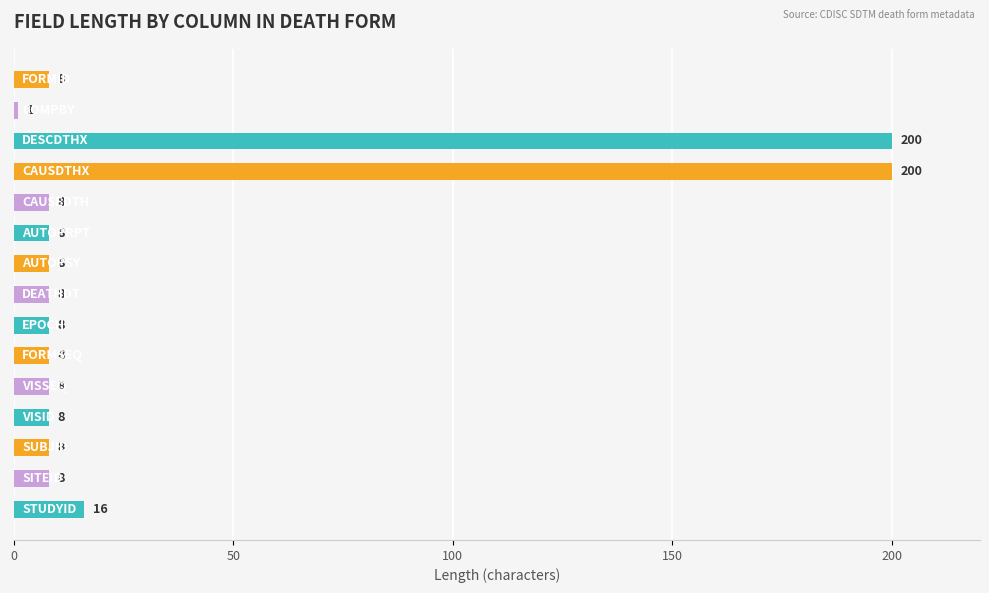

What is the maximum value shown in the chart?

200